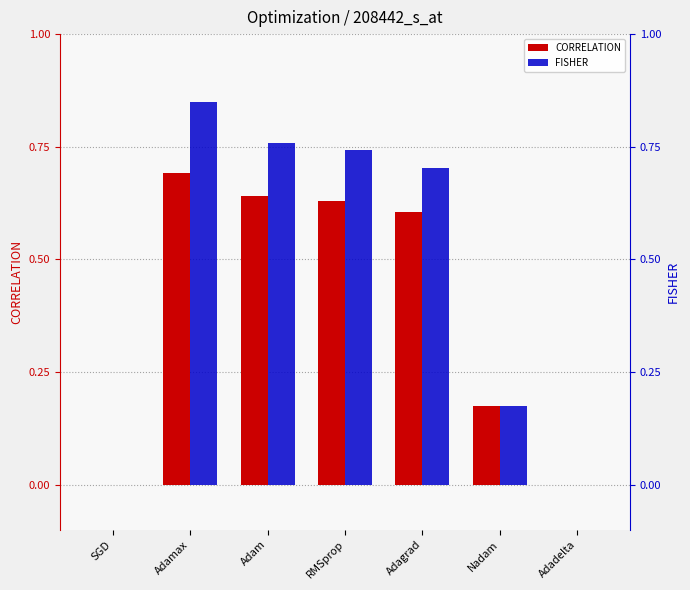

Where is FISHER nearest to the value 0?

SGD